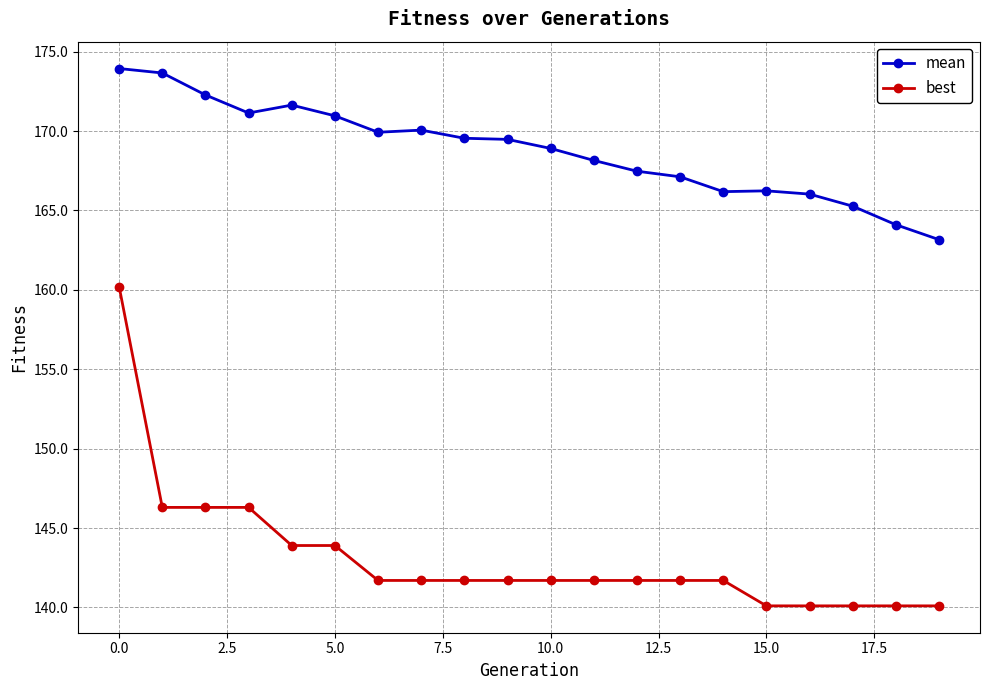

Rank the series by their maximum value, from highest to lowest.

mean, best